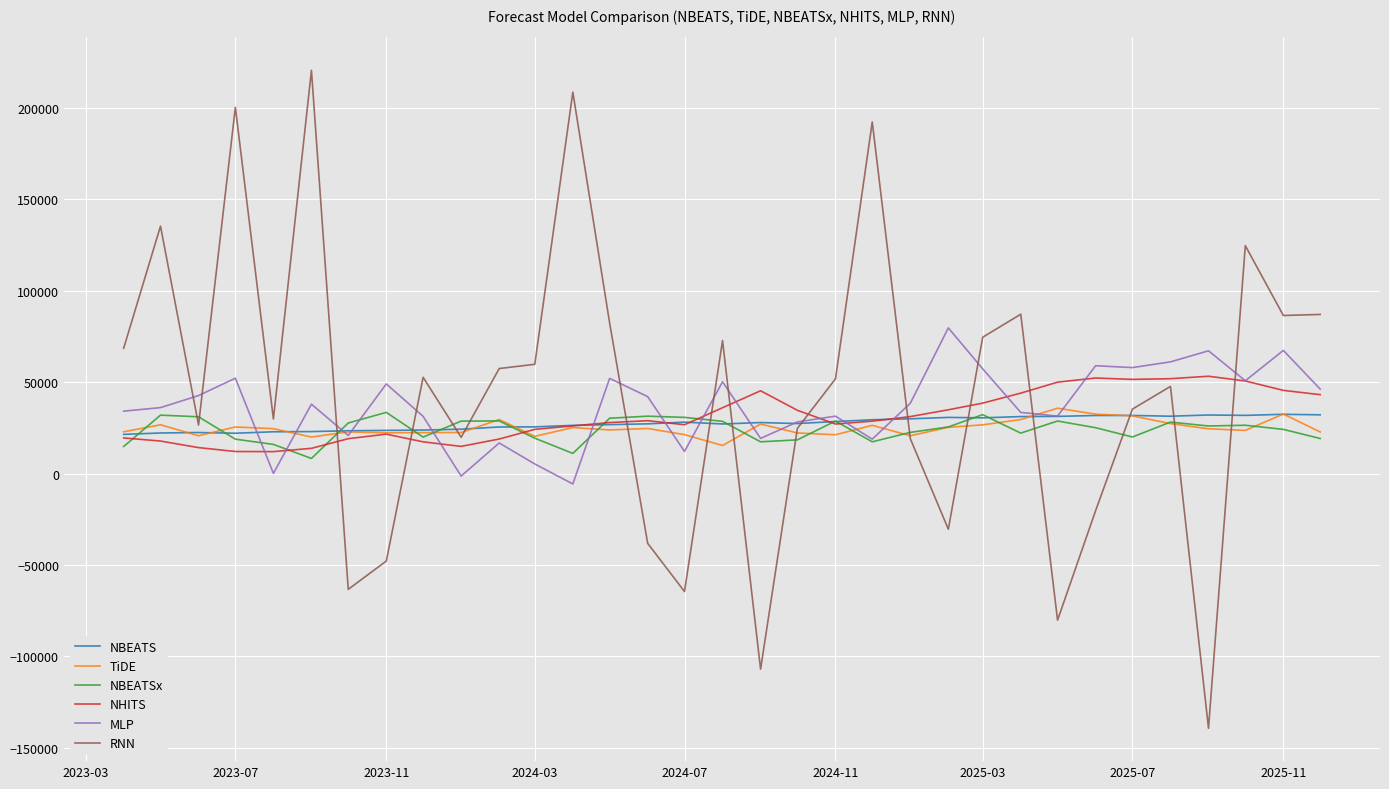

What is the greatest value displayed?

220524.2